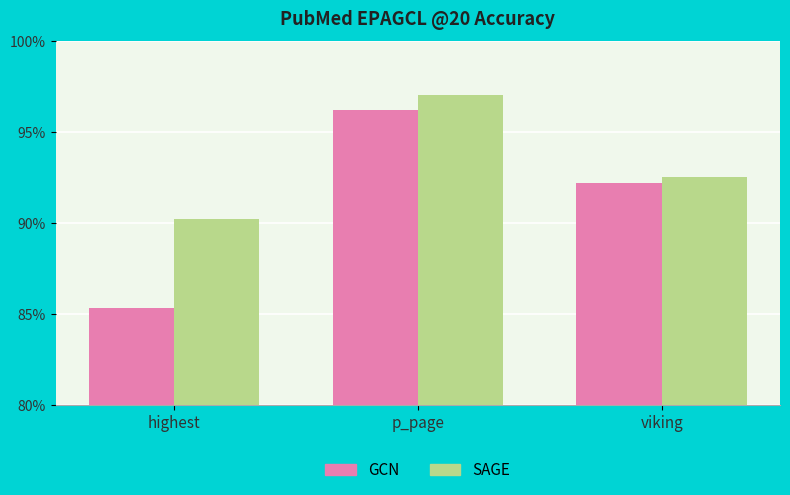

Read the SAGE value at p_page.

97.0